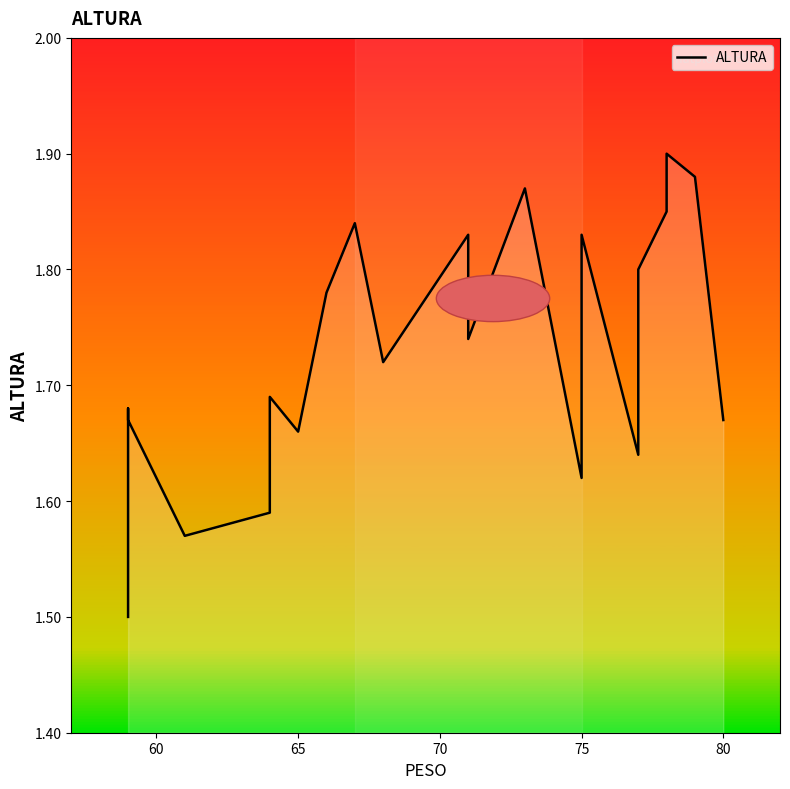

Which has a higher value, 60 or 13?

60